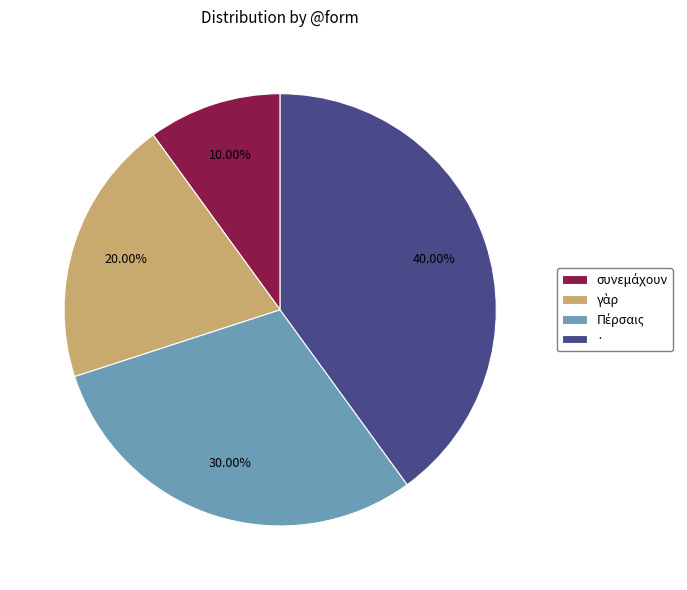

Which slice is the largest?

·